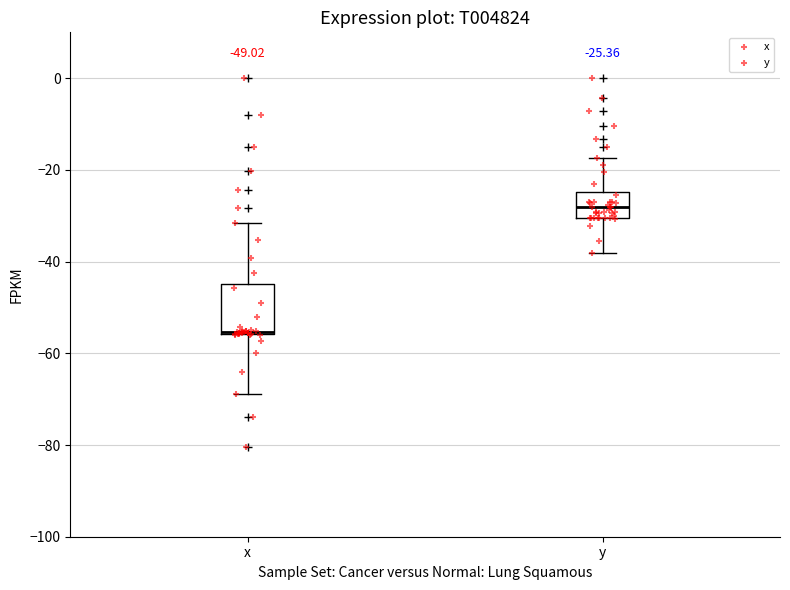

Which box is the tallest, from its lower edge to its upper edge?

x